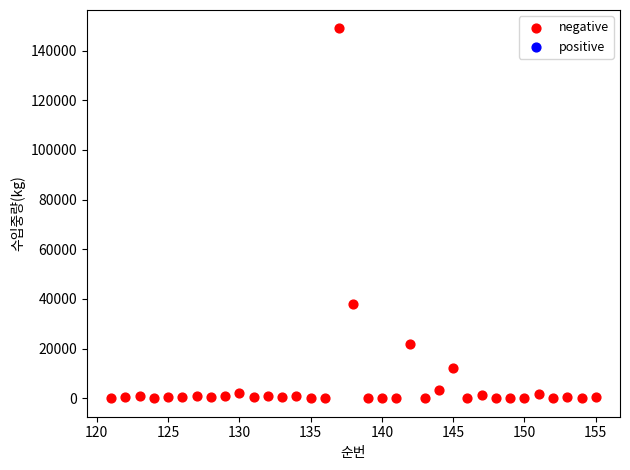

What Y value in the scatter plot is closest to 74443?

37918